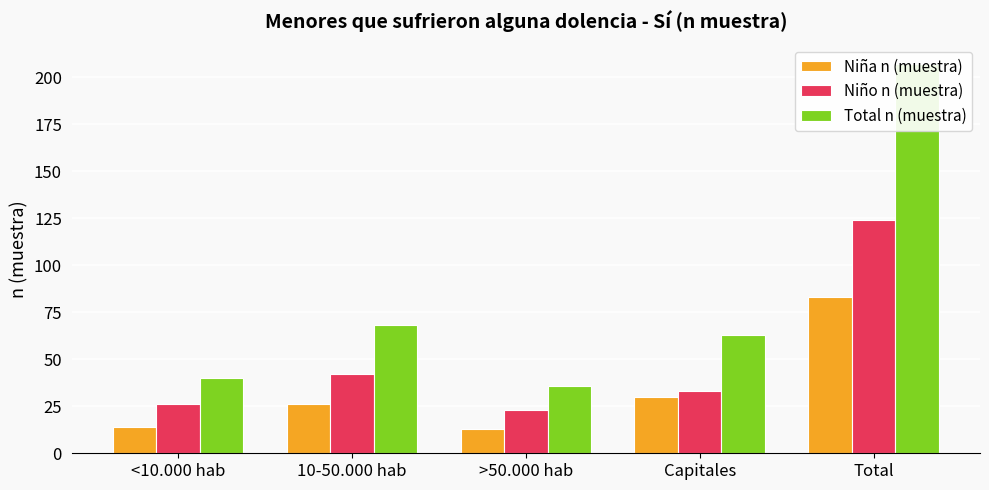

How many data points in Niño n (muestra) are above 33?

2